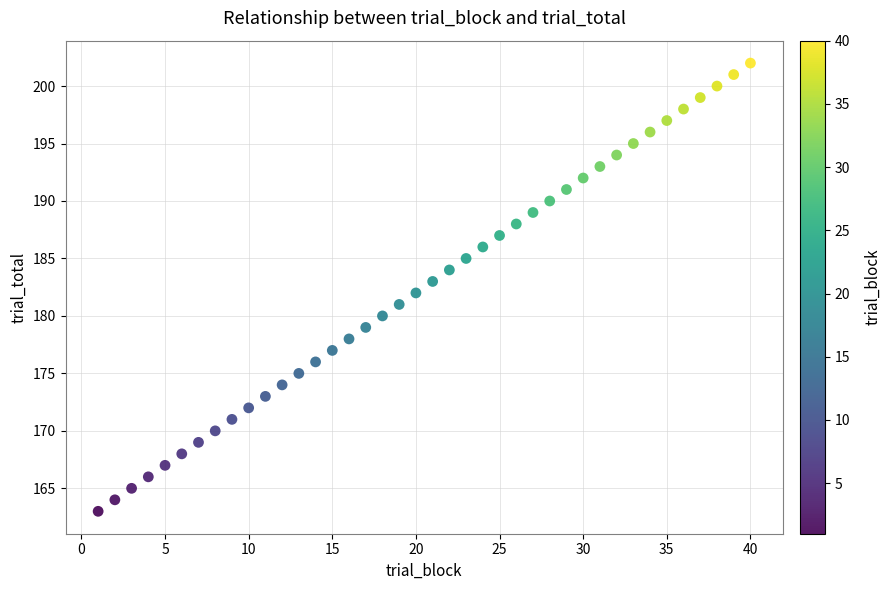

What is the range of Y values (max minus min)?

39